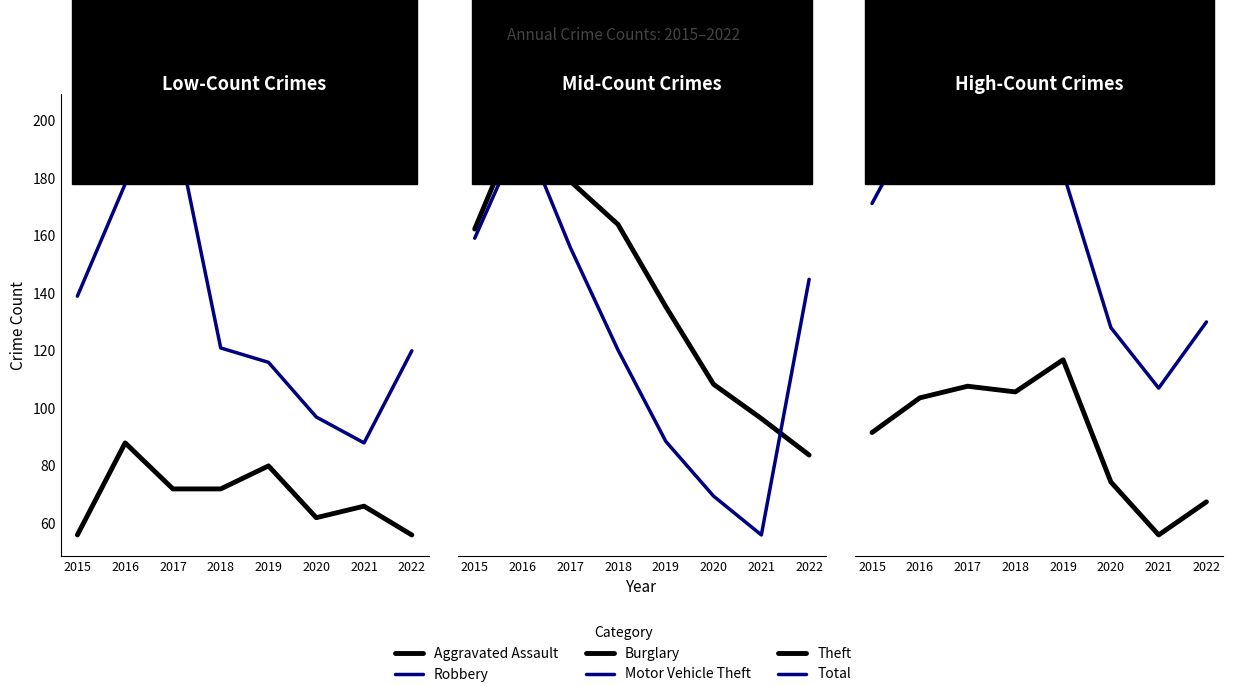

The Aggravated Assault series shows 29 at 2016. True or false?

False